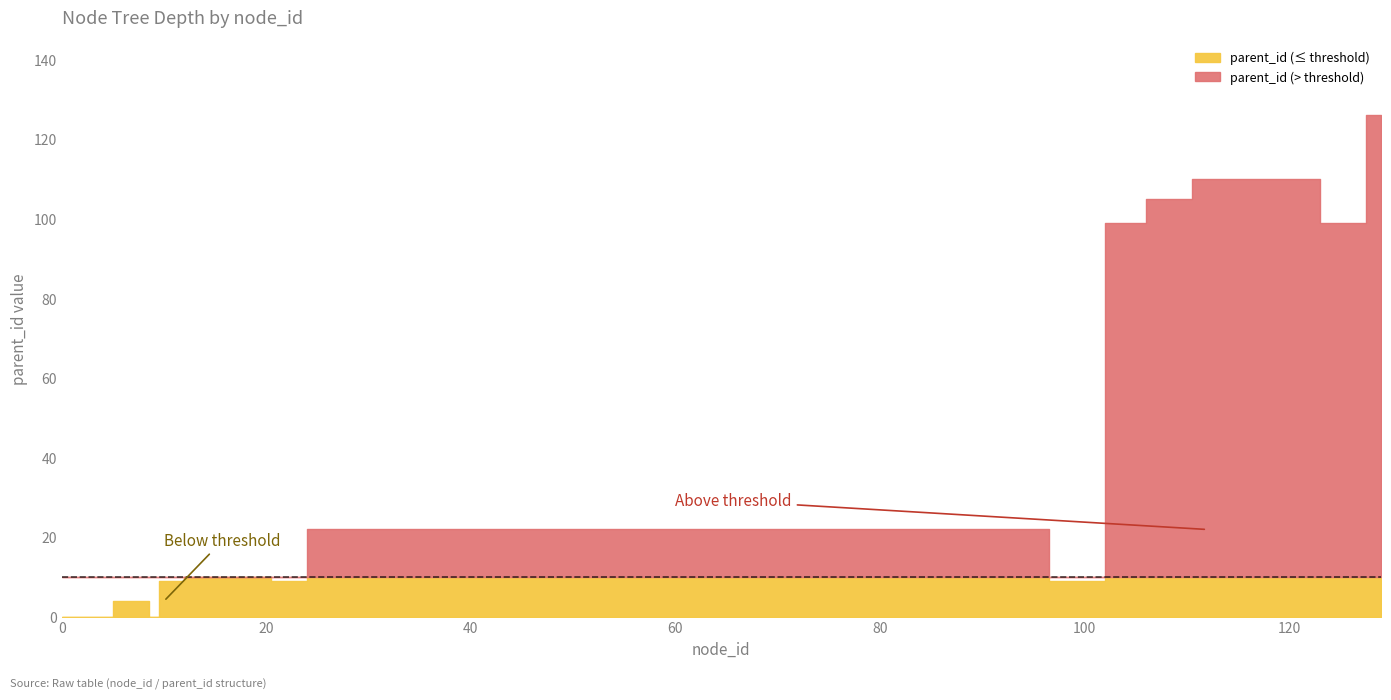

List the labels in order of value, largest first.

129, 112, 114, 116, 118, 120, 107, 109, 105, 126, 26, 30, 34, 38, 42, 46, 50, 54, 58, 62, 66, 70, 74, 78, 82, 86, 90, 94, 14, 19, 10, 22, 99, 6, 8, 0, 4, 9